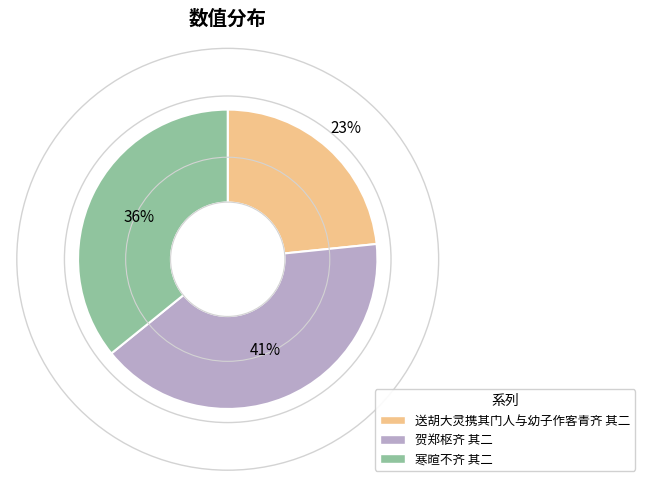

To the nearest percent, what portion does 寒暄不齐 其二 represent?

36%